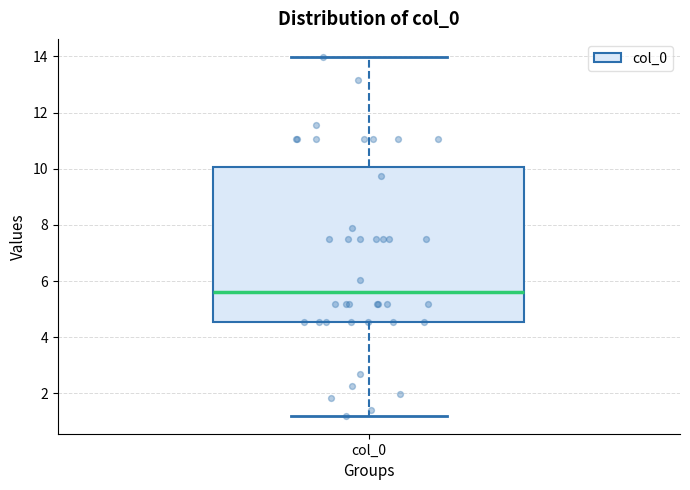

Where does the median line of the box for col_0 sit on the y-axis? The values are not printed on the chart, so give them approximately, as read against the axis.

5.6